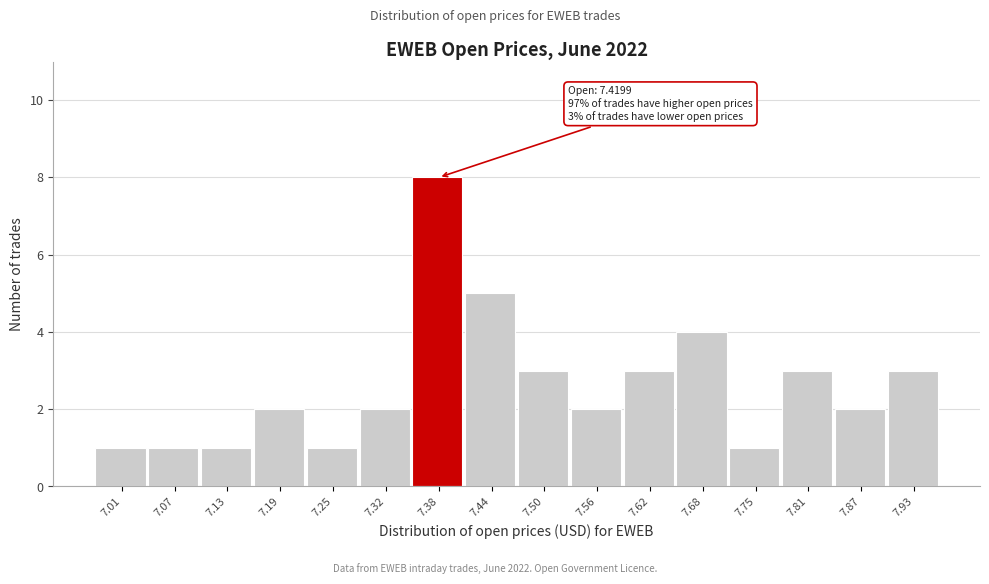

Reading left to right, what are all the values shown in this chart?

7.01=1	7.07=1	7.13=1	7.19=2	7.25=1	7.32=2	7.38=8	7.44=5	7.50=3	7.56=2	7.62=3	7.68=4	7.75=1	7.81=3	7.87=2	7.93=3